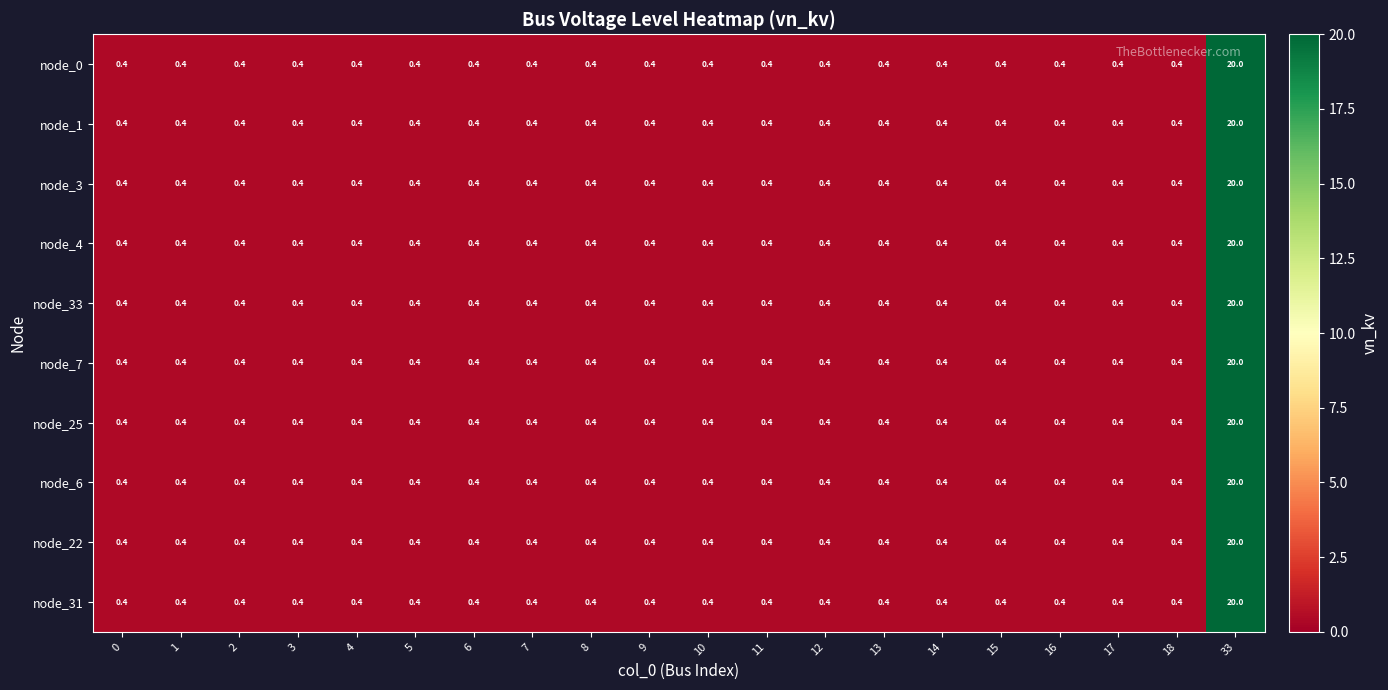

Is it true that node_31 equals 0.4 at 6?

True